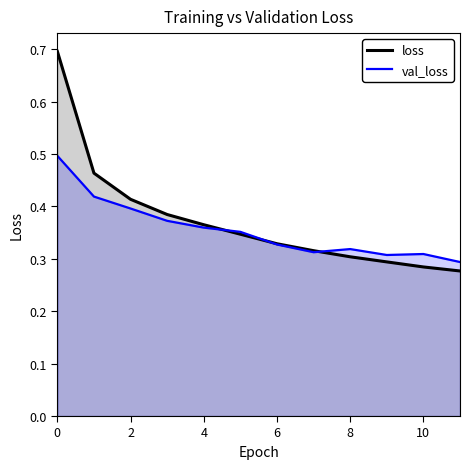

What are all the series names shown in the legend?

loss, val_loss